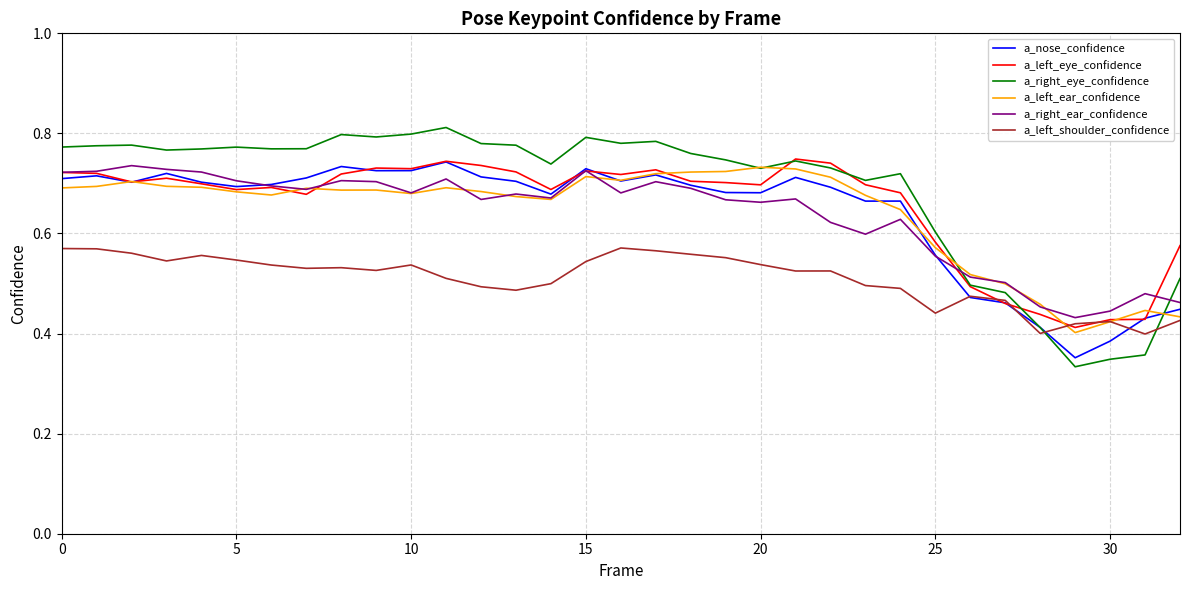

What are all the series names shown in the legend?

a_nose_confidence, a_left_eye_confidence, a_right_eye_confidence, a_left_ear_confidence, a_right_ear_confidence, a_left_shoulder_confidence